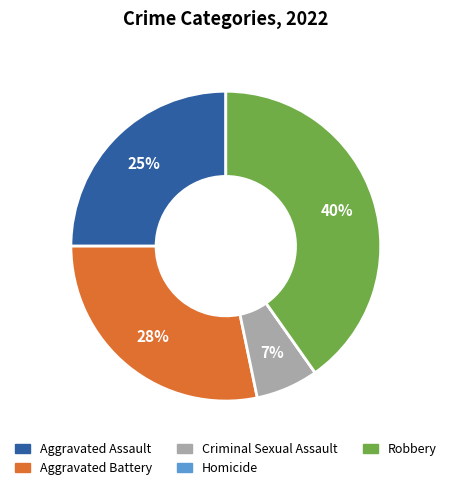

Is the sum of Criminal Sexual Assault and Robbery greater than half?

No